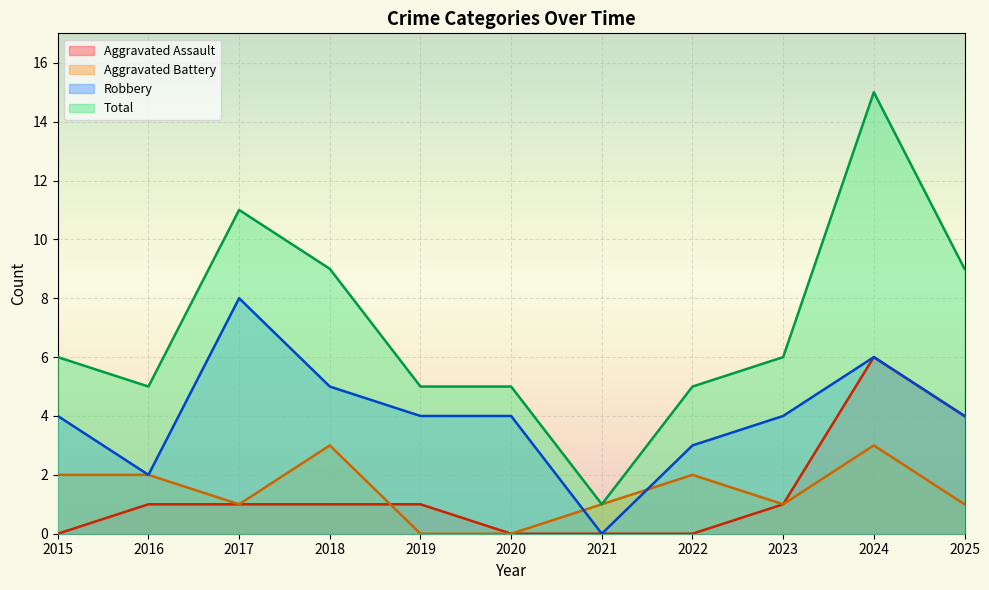

Which series has the largest total across all categories?

Total